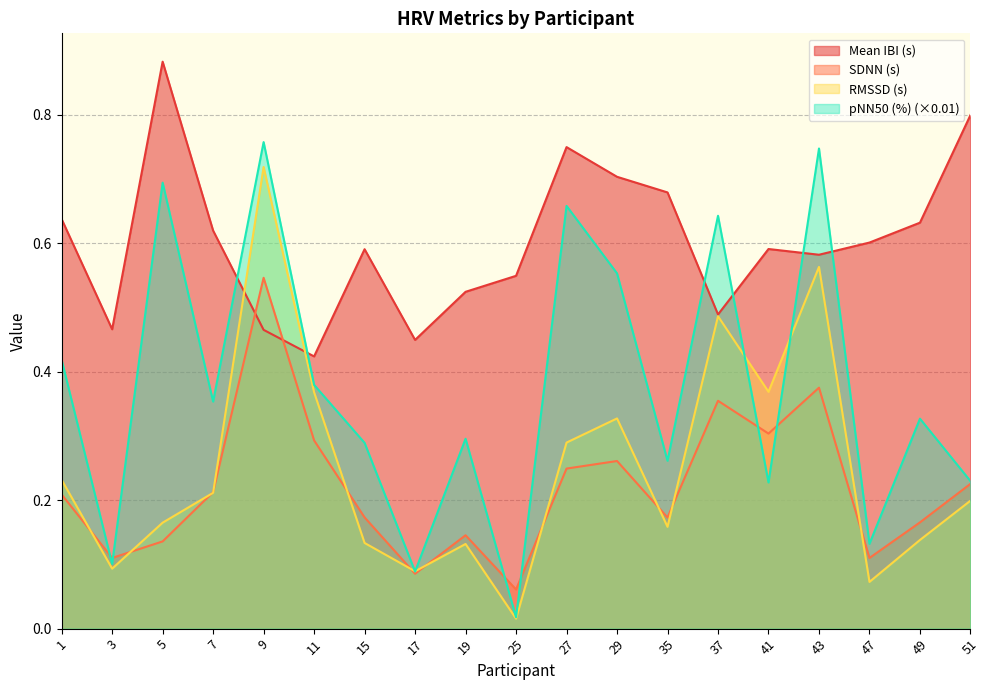

Does the chart have visible grid lines?

Yes